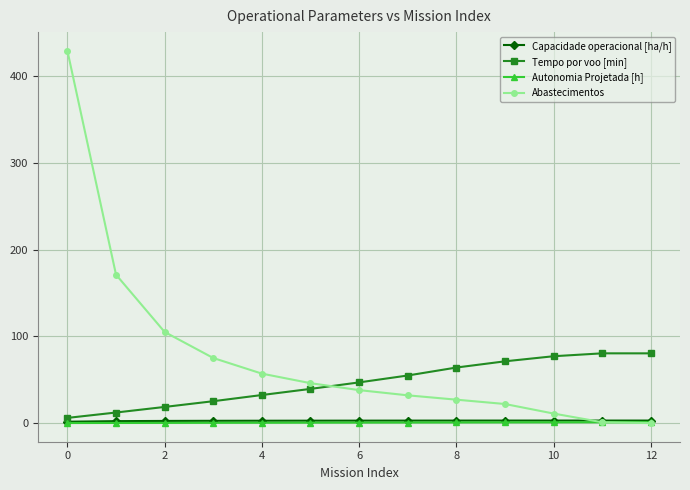

How many data points does each series have?

13